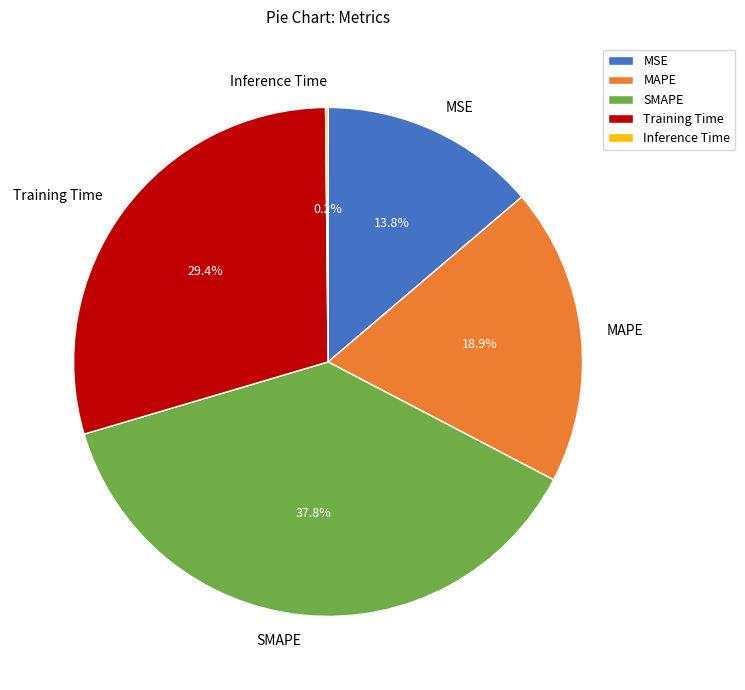

What portion of the pie excludes MSE?

86.2%